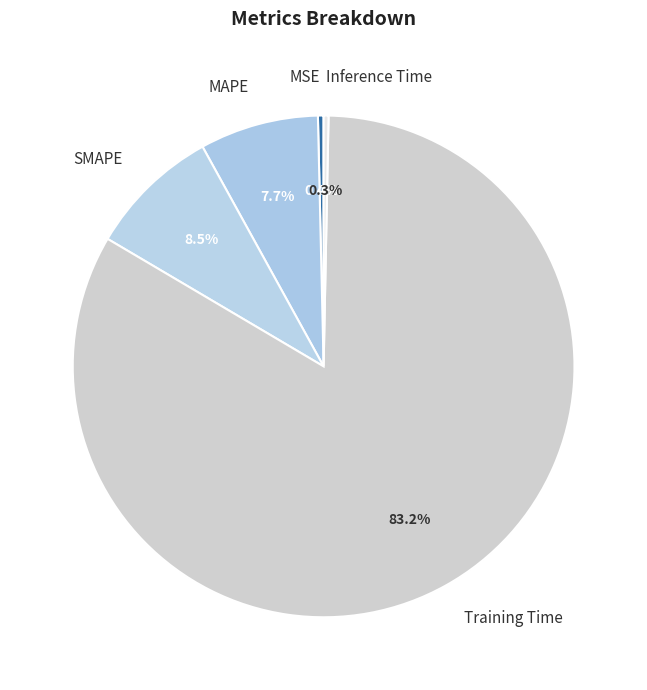

Count the number of slices in the pie.

5